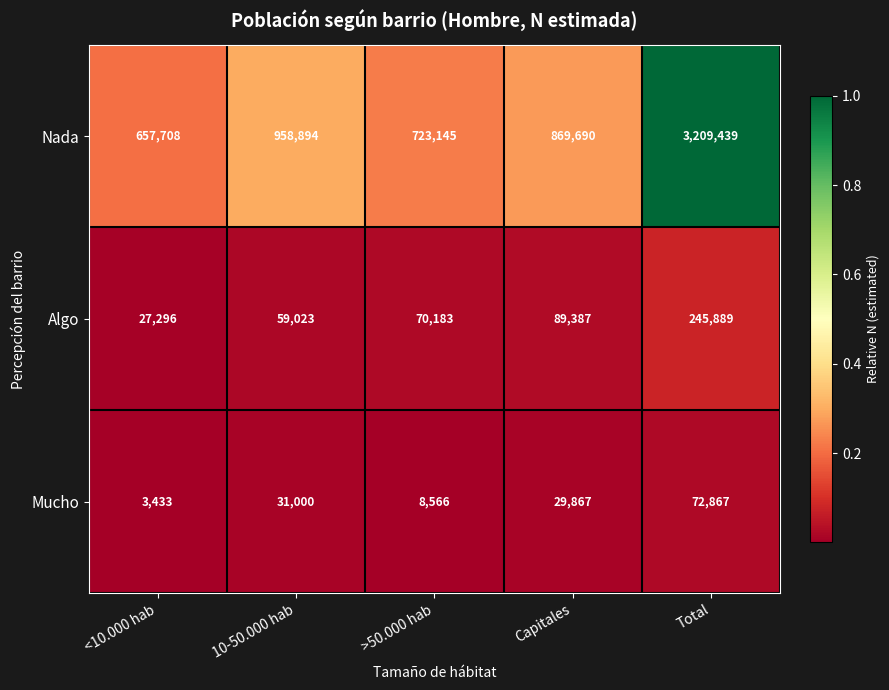

True or false: Nada has a value of 869690 at Capitales.

True